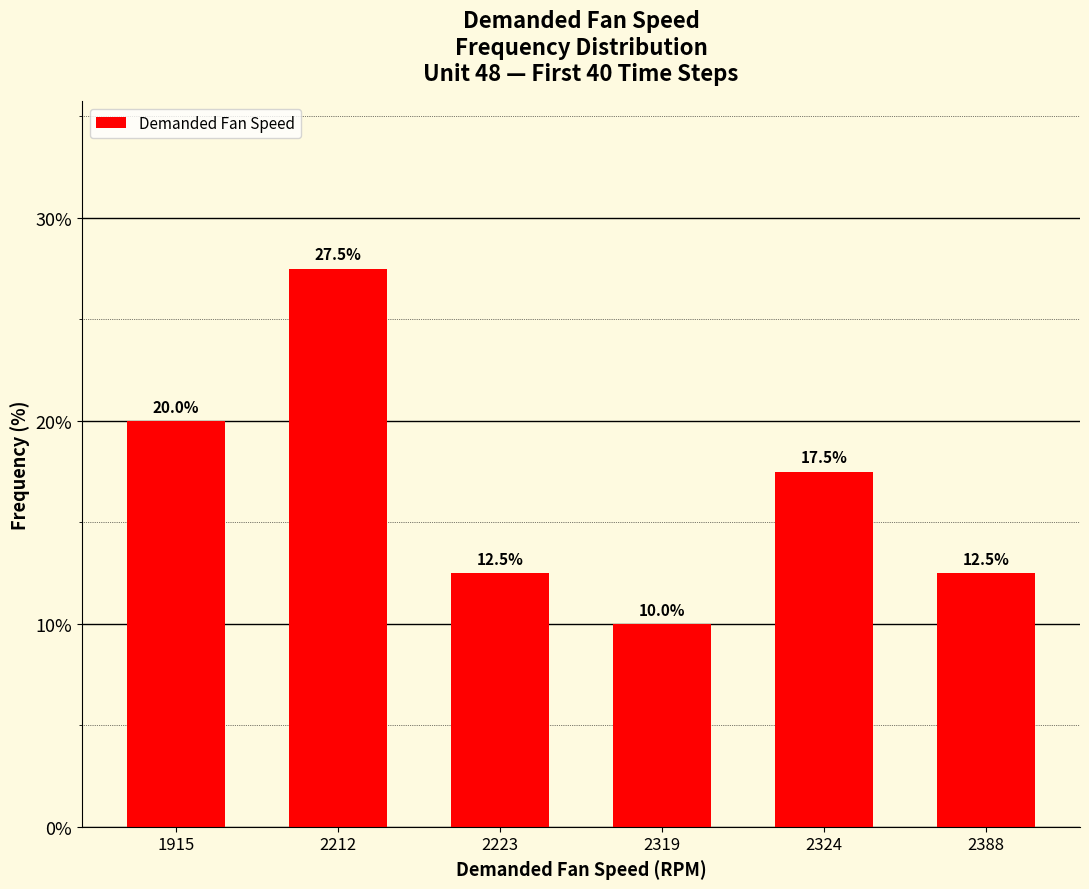

The chart shows a value of 16.1 at 2319. True or false?

False